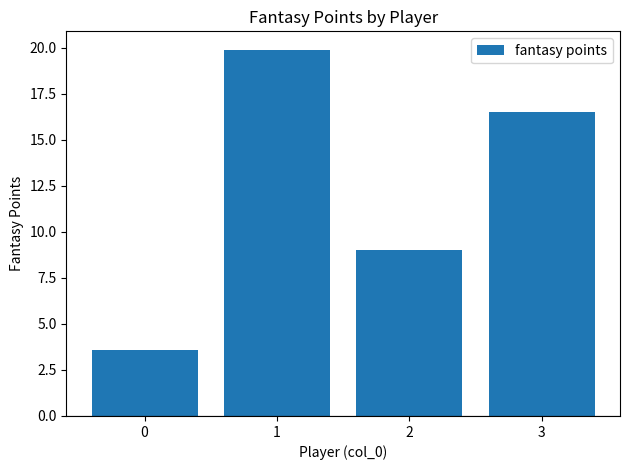

How many bars are there in total?

4